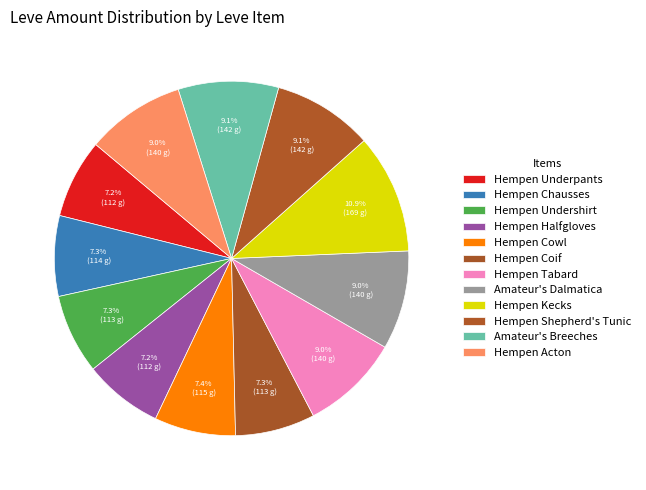

How many segments does this pie chart have?

12